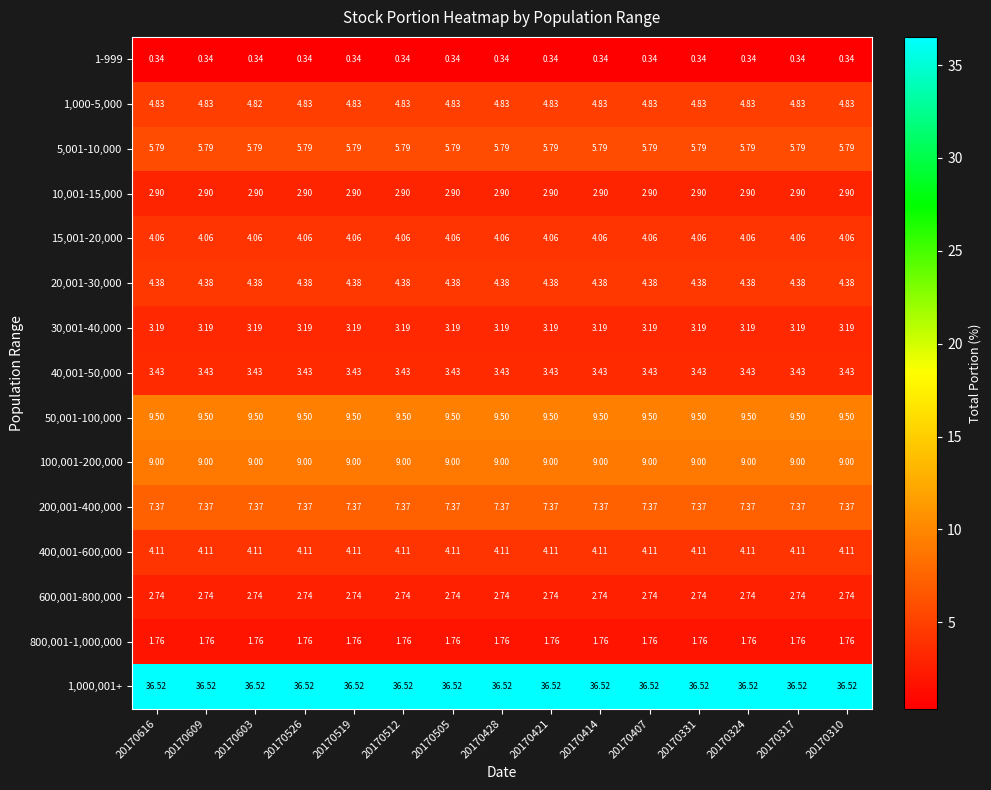

At 20170317, list the series in order from largest to smallest.

1,000,001+, 50,001-100,000, 100,001-200,000, 200,001-400,000, 5,001-10,000, 1,000-5,000, 20,001-30,000, 400,001-600,000, 15,001-20,000, 40,001-50,000, 30,001-40,000, 10,001-15,000, 600,001-800,000, 800,001-1,000,000, 1-999